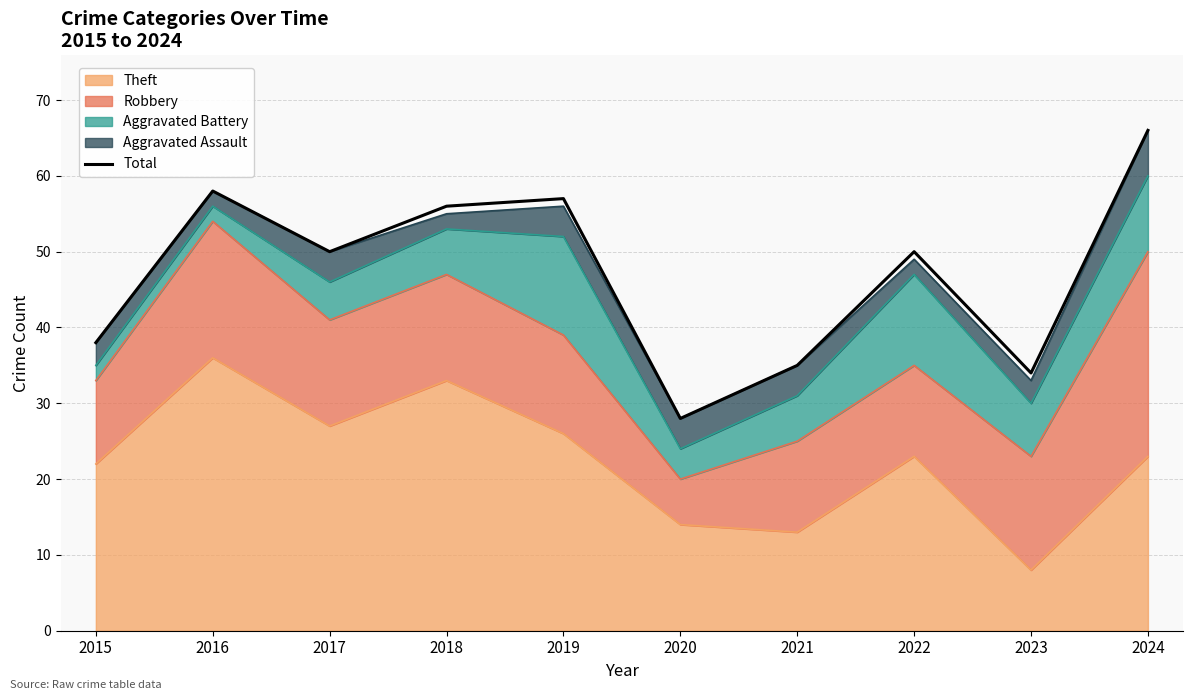

At which label is the value closest to 47?

2017